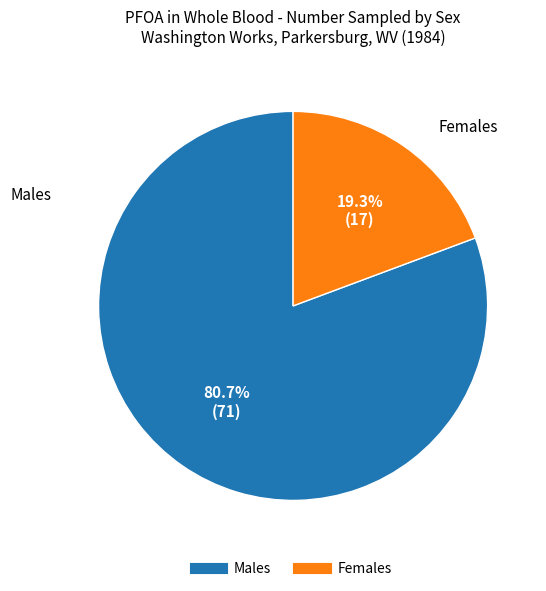

Count the number of slices in the pie.

2